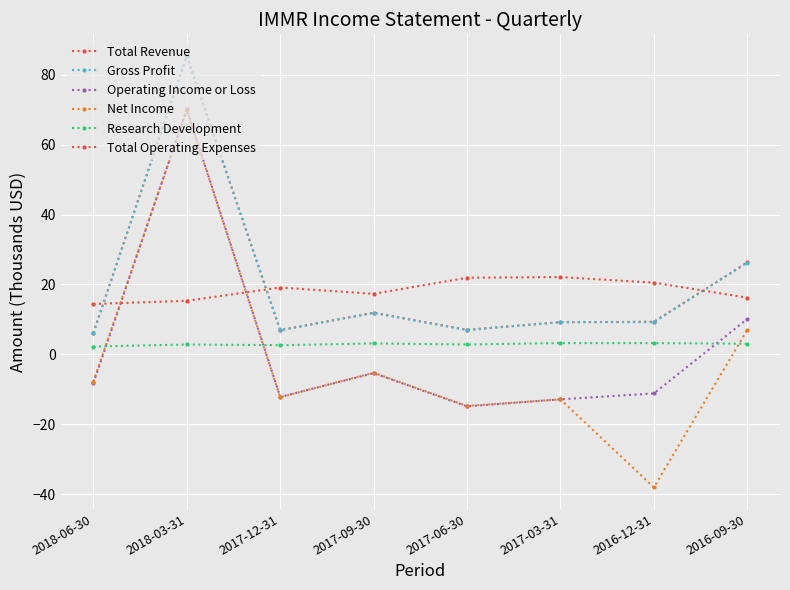

Reading right to left, extract all data points from this chart.

Total Revenue: 26.3	9.3	9.2	7.0	11.9	6.9	85.4	6.1
Gross Profit: 26.2	9.2	9.2	6.9	11.8	6.9	85.4	6.0
Operating Income or Loss: 10.1	-11.2	-12.9	-14.9	-5.4	-12.2	70.1	-8.3
Net Income: 7.0	-38.1	-12.9	-14.8	-5.3	-12.3	69.9	-7.8
Research Development: 3.0	3.2	3.2	2.8	3.1	2.6	2.8	2.2
Total Operating Expenses: 16.2	20.5	22.1	21.9	17.3	19.1	15.3	14.4